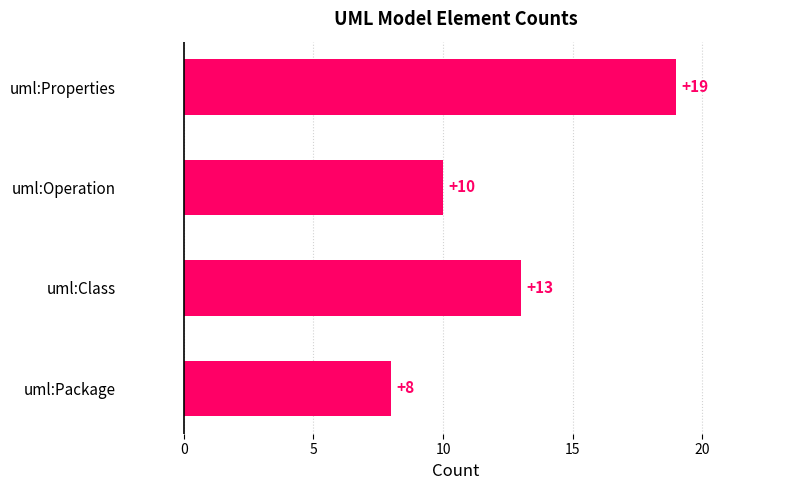

What is the change in value from uml:Class to uml:Properties?

+6